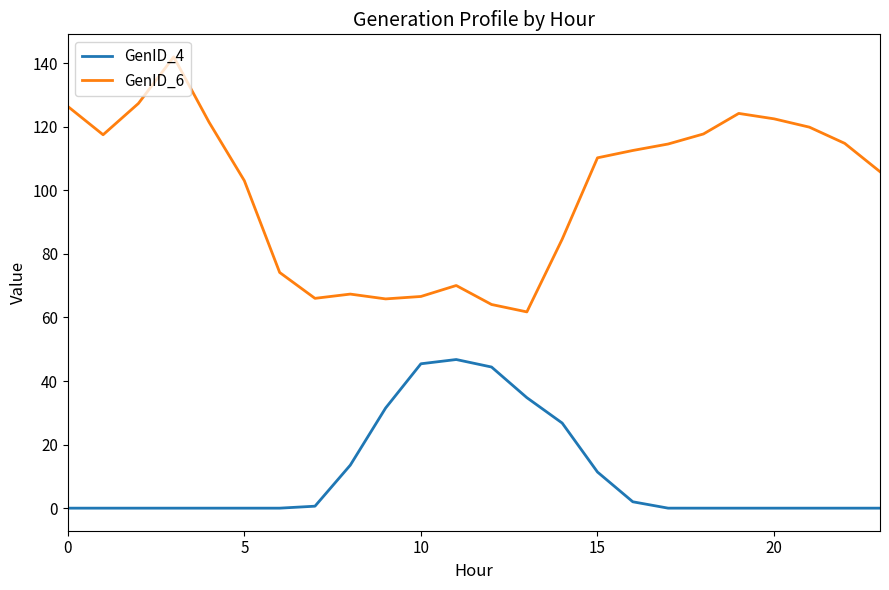

What is the average value of the GenID_6 series?

100.0